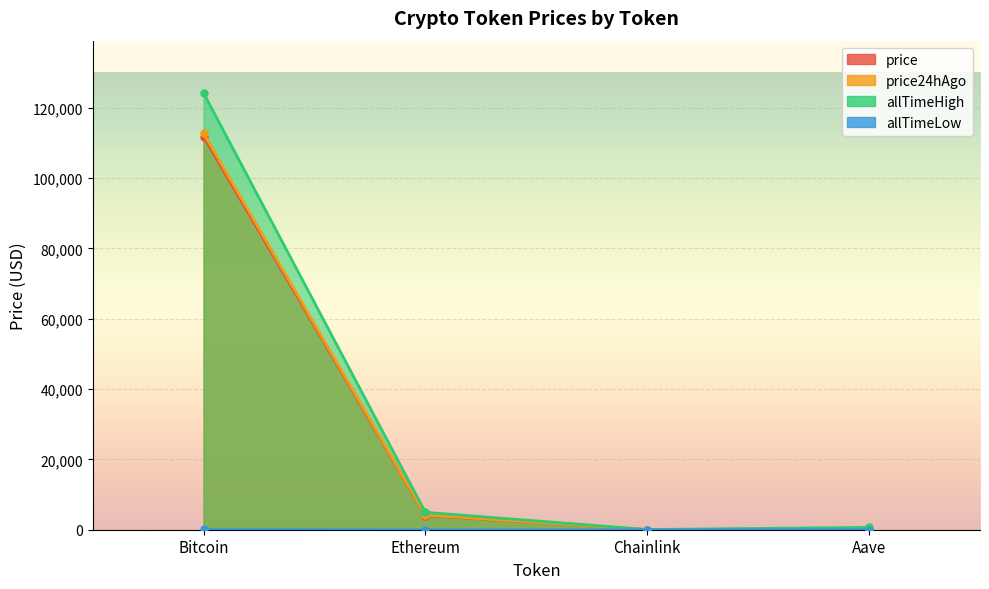

What is the label of the 3rd point from the right?

Ethereum